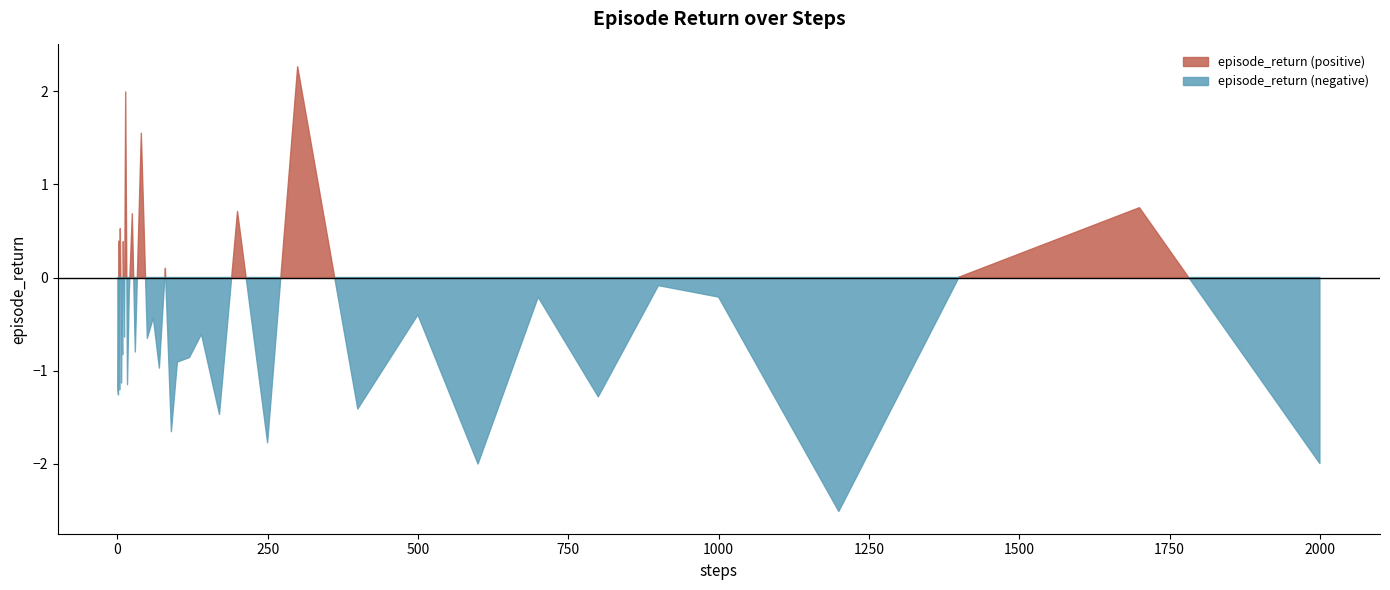

Reading left to right, list all the values displayed in this chart.

-1.2	-1.3	0.4	-1.2	0.5	-0.0	-1.1	-0.5	-0.8	0.4	-0.6	2.0	-1.1	-0.2	0.7	-0.8	1.5	-0.7	-0.4	-1.0	0.1	-1.7	-0.9	-0.9	-0.6	-1.5	0.7	-1.8	2.3	-1.4	-0.4	-2.0	-0.2	-1.3	-0.1	-0.2	-2.5	0.0	0.7	-2.0